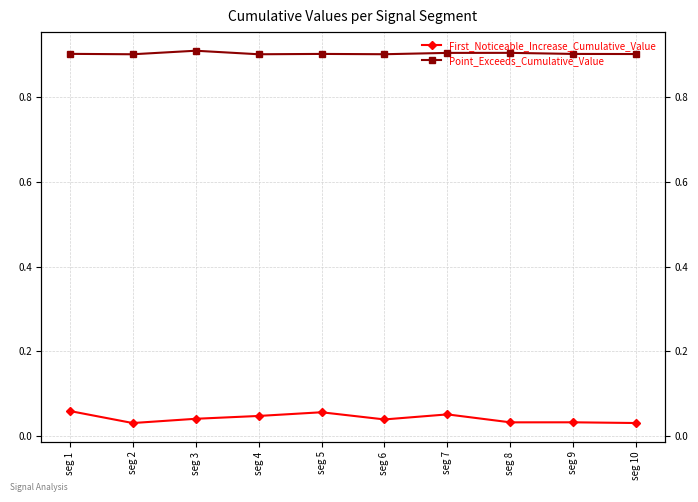

Which series has the largest total across all categories?

Point_Exceeds_Cumulative_Value